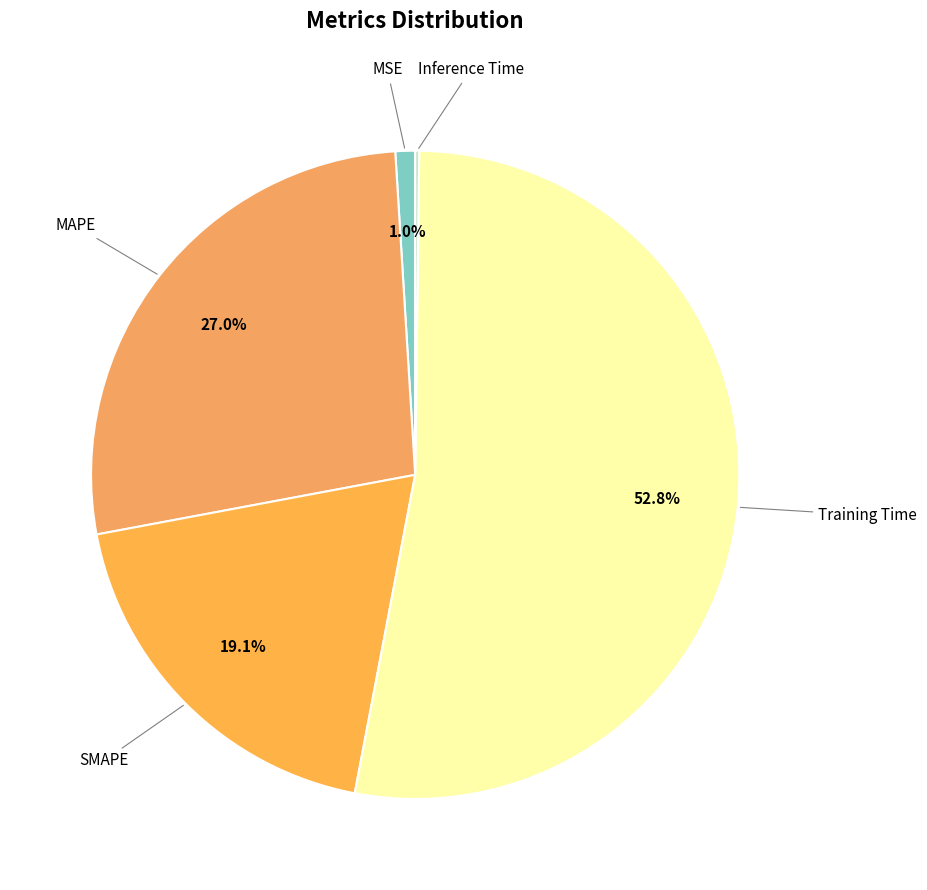

Is it true that MAPE is 13% of the pie?

False